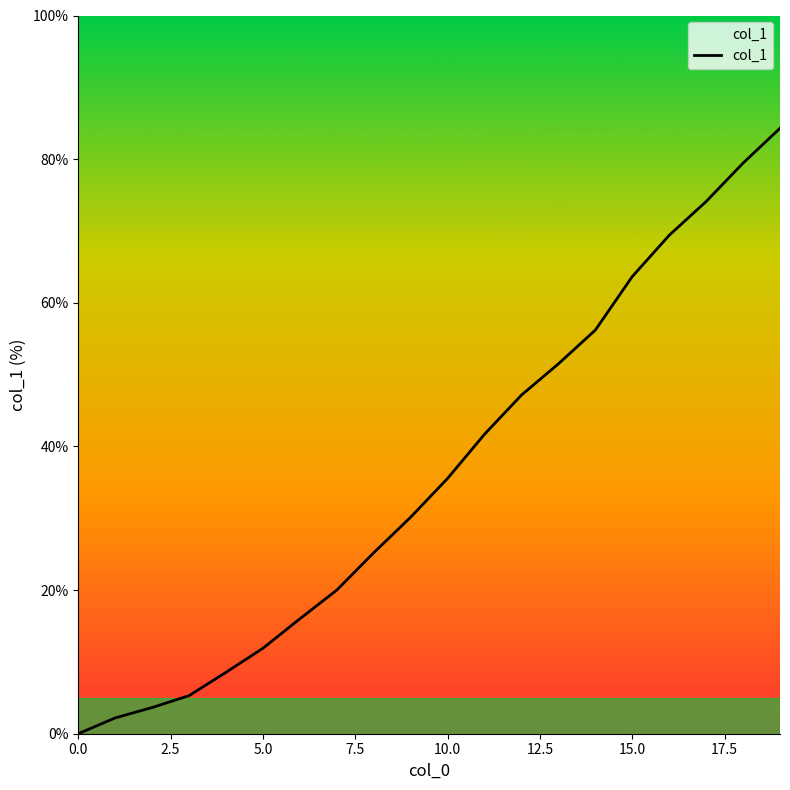

What is the difference between the maximum and minimum values?

84.3